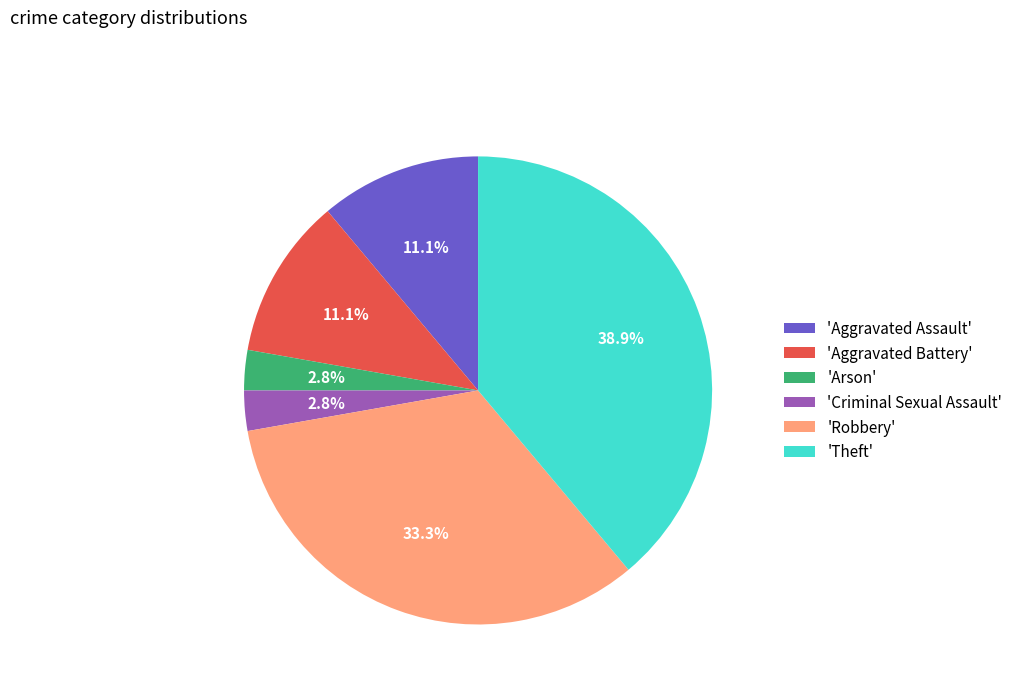

Which category has the biggest portion of the pie?

'Theft'